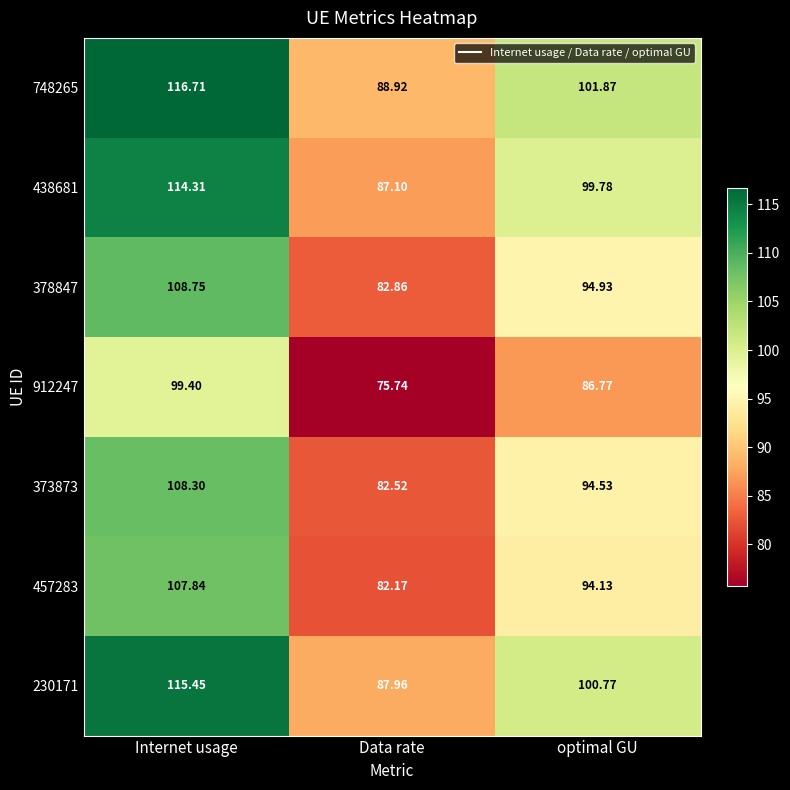

What is the smallest value displayed?

75.7